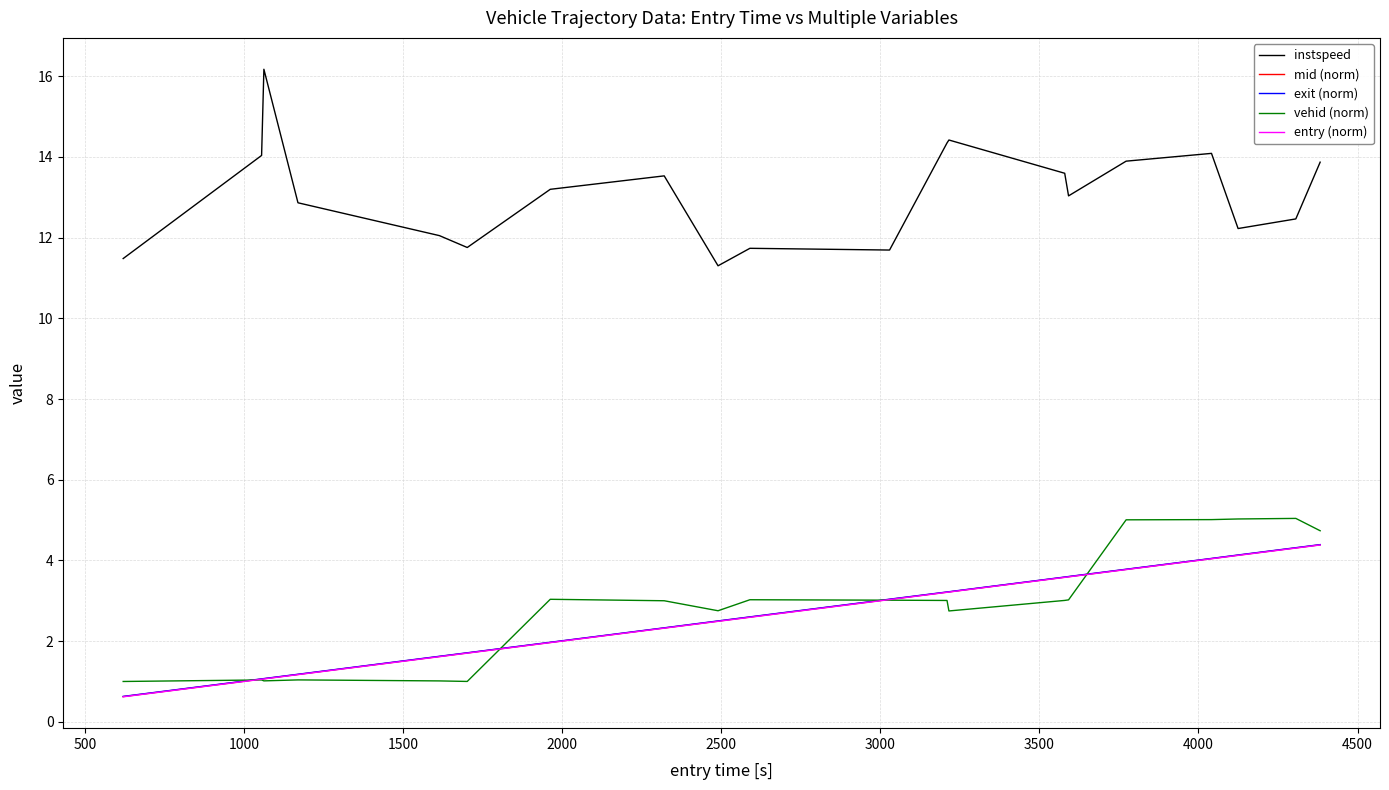

Which series has the largest total across all categories?

instspeed